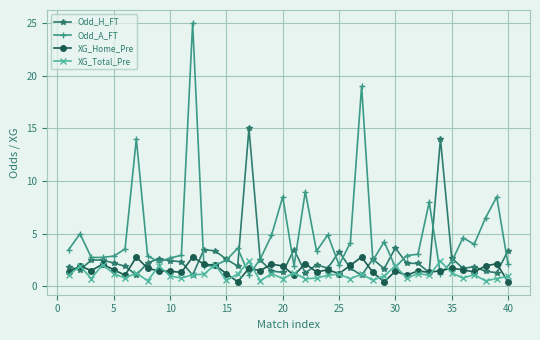

What is the value of the XG_Total_Pre point at the 27th from the left?

1.2